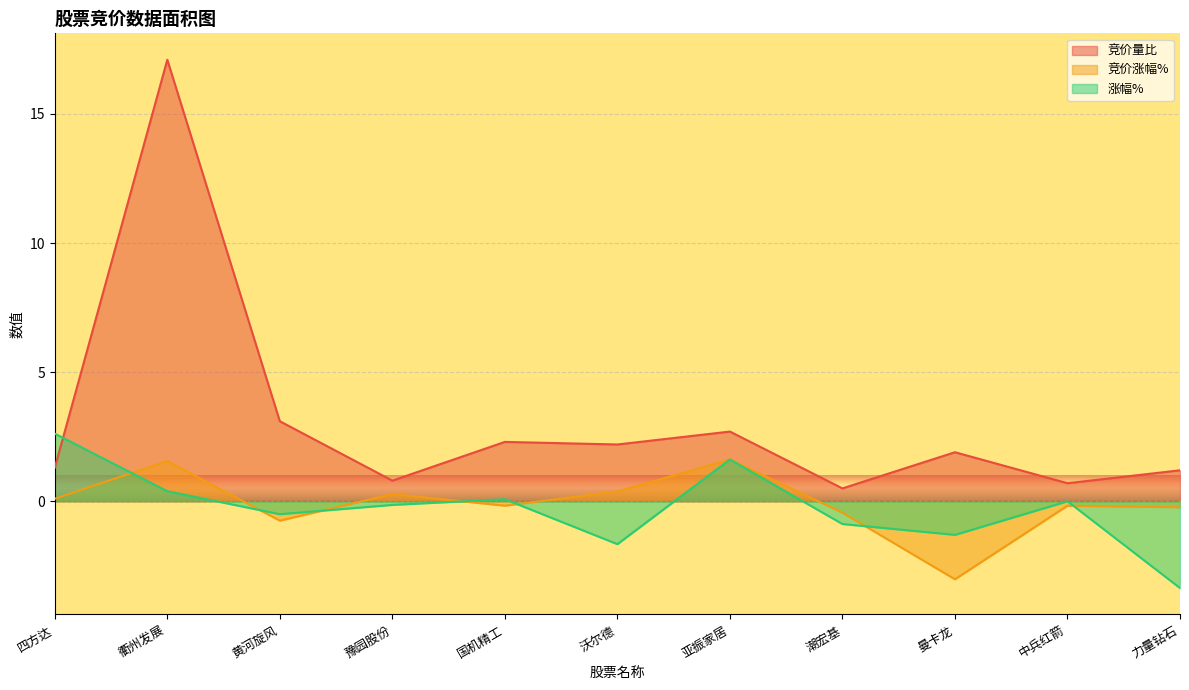

Reading left to right, extract all data points from this chart.

竞价量比: 1.3	17.1	3.1	0.8	2.3	2.2	2.7	0.5	1.9	0.7	1.2
竞价涨幅%: 0.1	1.6	-0.8	0.3	-0.2	0.4	1.6	-0.4	-3.0	-0.2	-0.2
涨幅%: 2.6	0.4	-0.5	-0.1	0.1	-1.7	1.6	-0.9	-1.3	0.0	-3.4